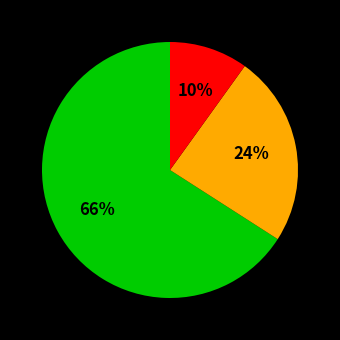

To the nearest percent, what is the average slice percentage?

33%